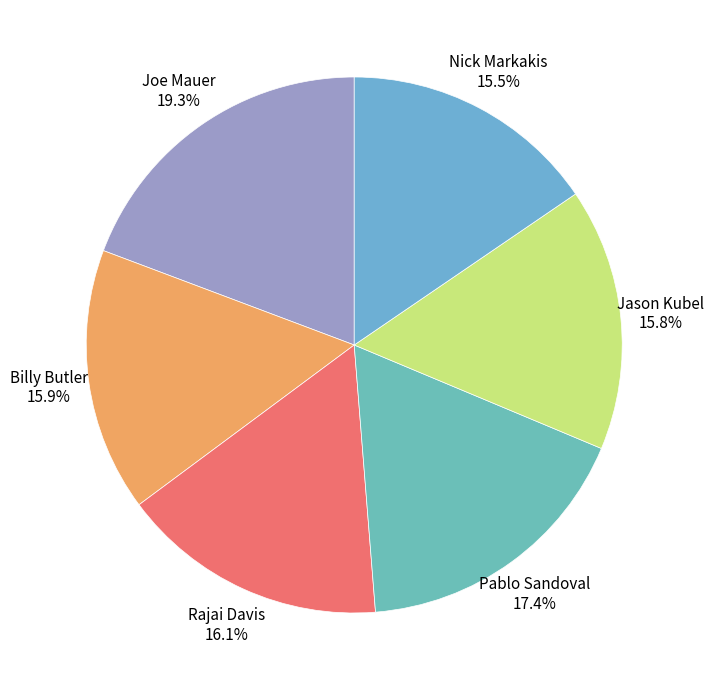

Does Joe Mauer represent more than half of the total?

No